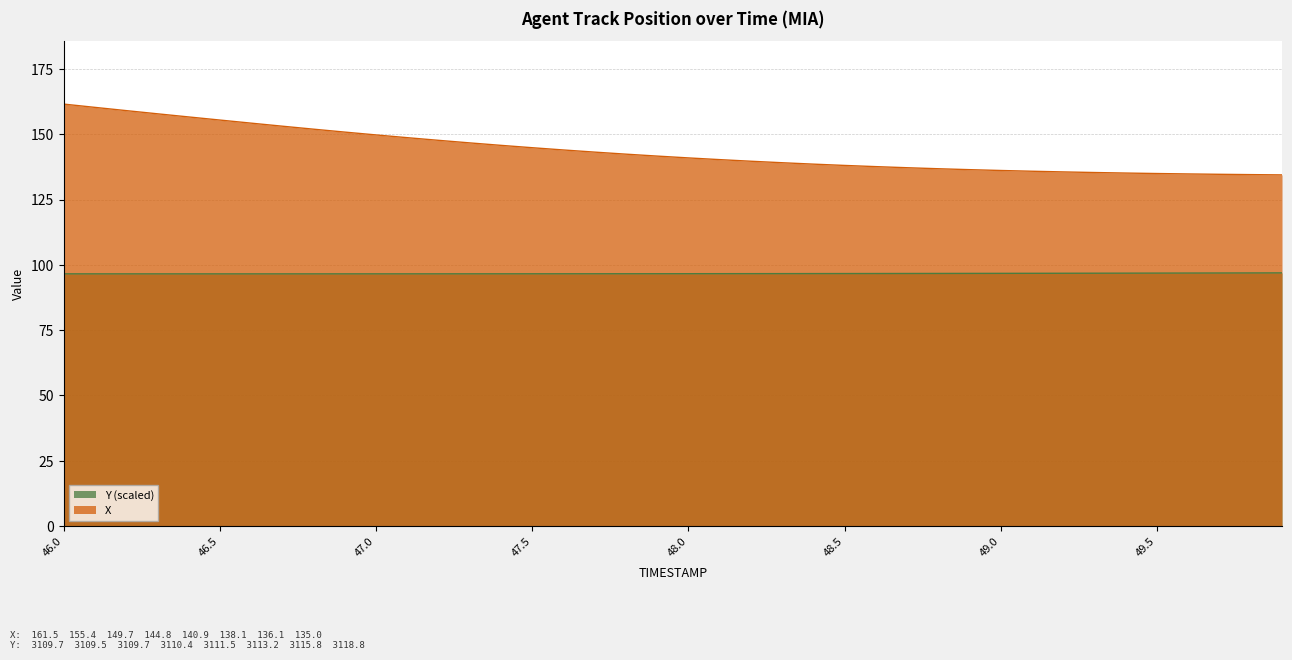

Which series changed the most between 46.3 and 48.2?

X